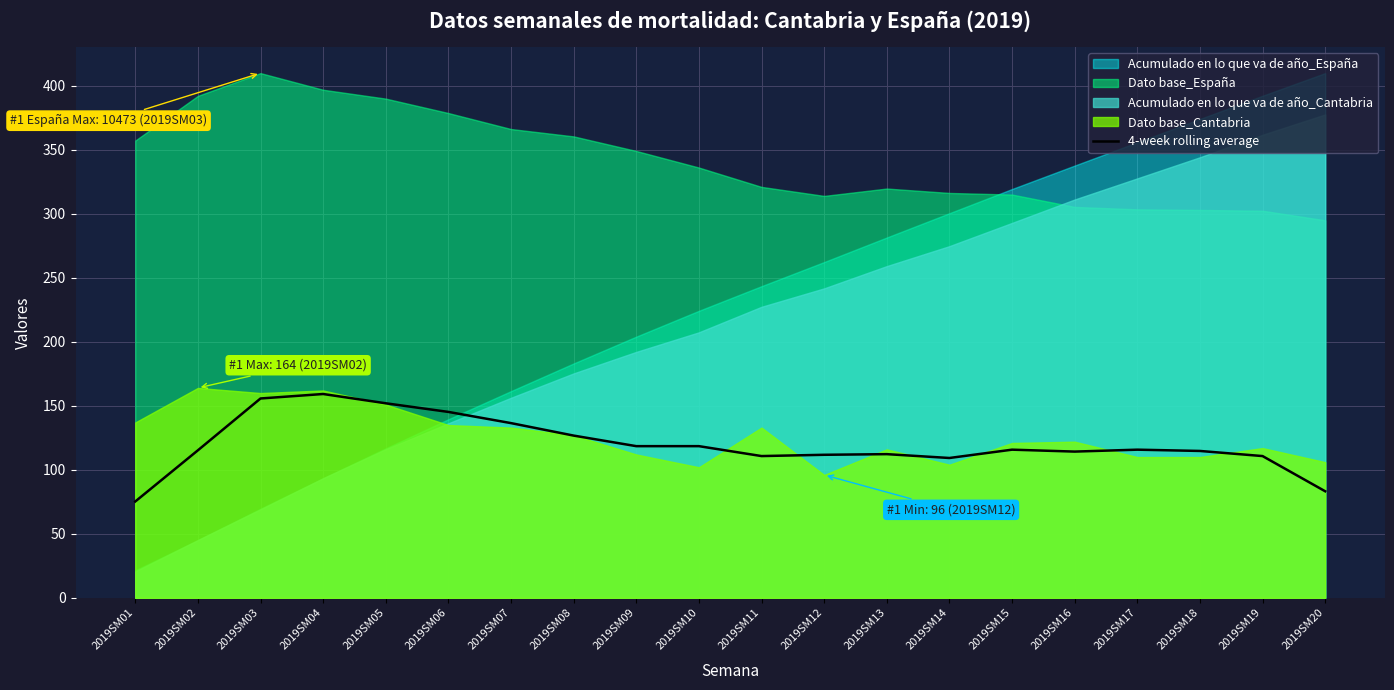

At which label does the data first exceed 115?

2019SM02